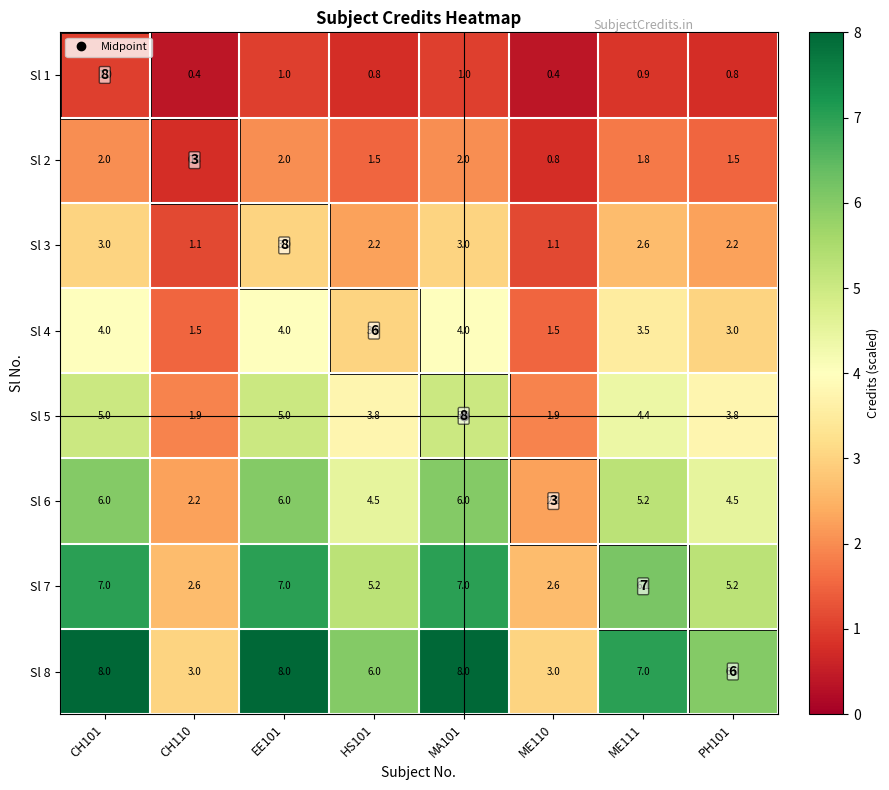

At which label does Sl 6 reach its minimum?

CH110